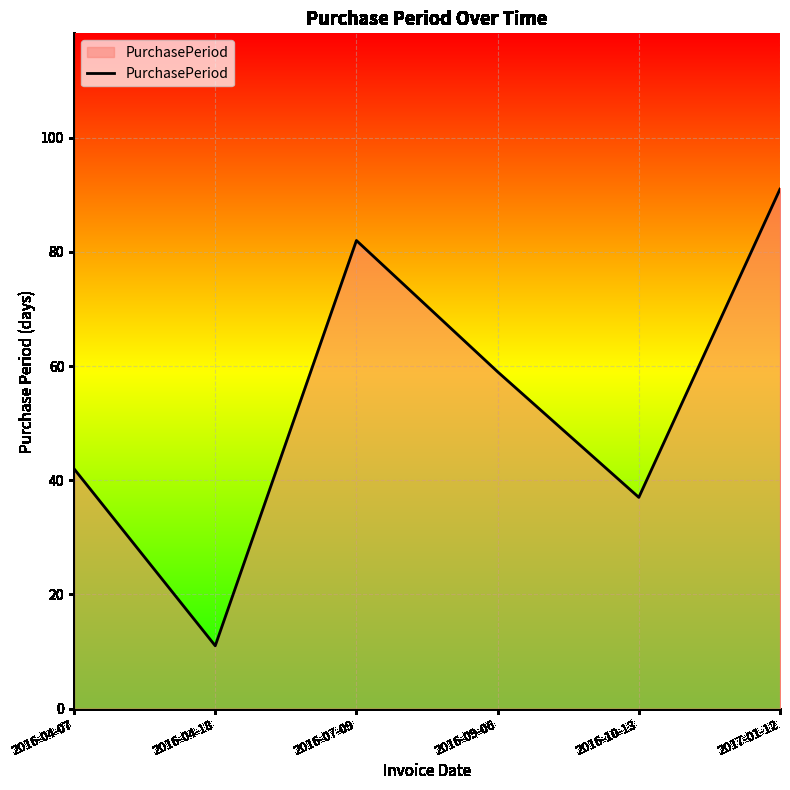

True or false: the data has more than 0 interior local peaks.

True